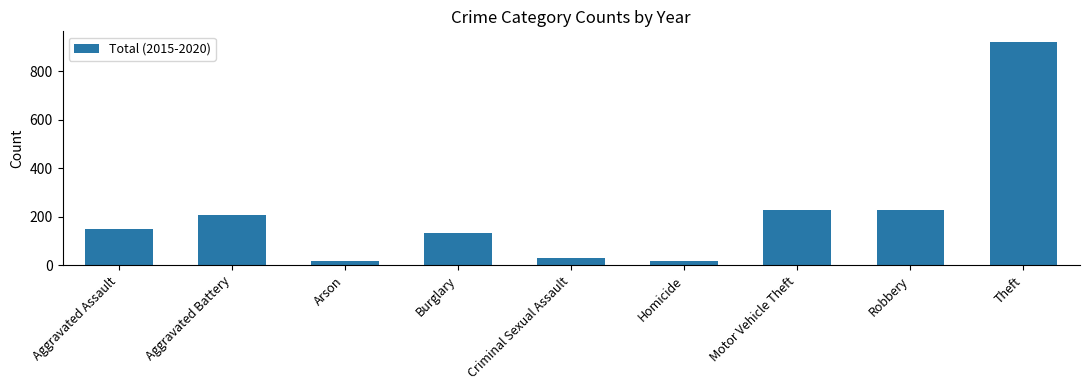

Where is the data nearest to the value 467?

Robbery